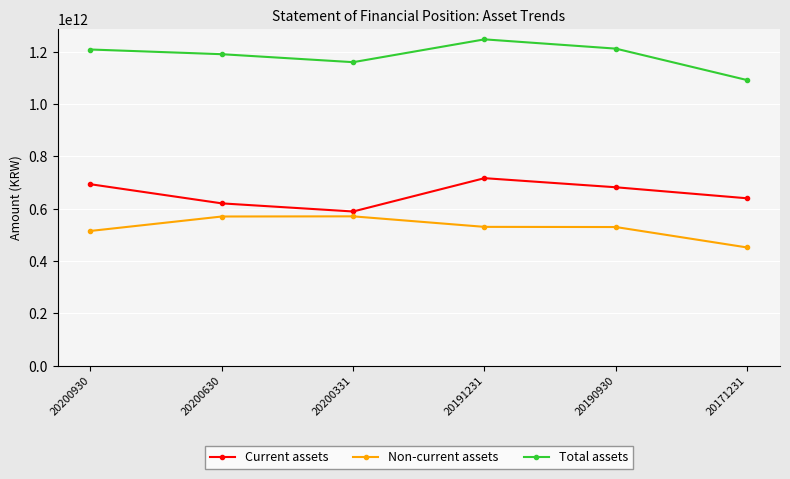

What is the greatest value displayed?

1247762887743